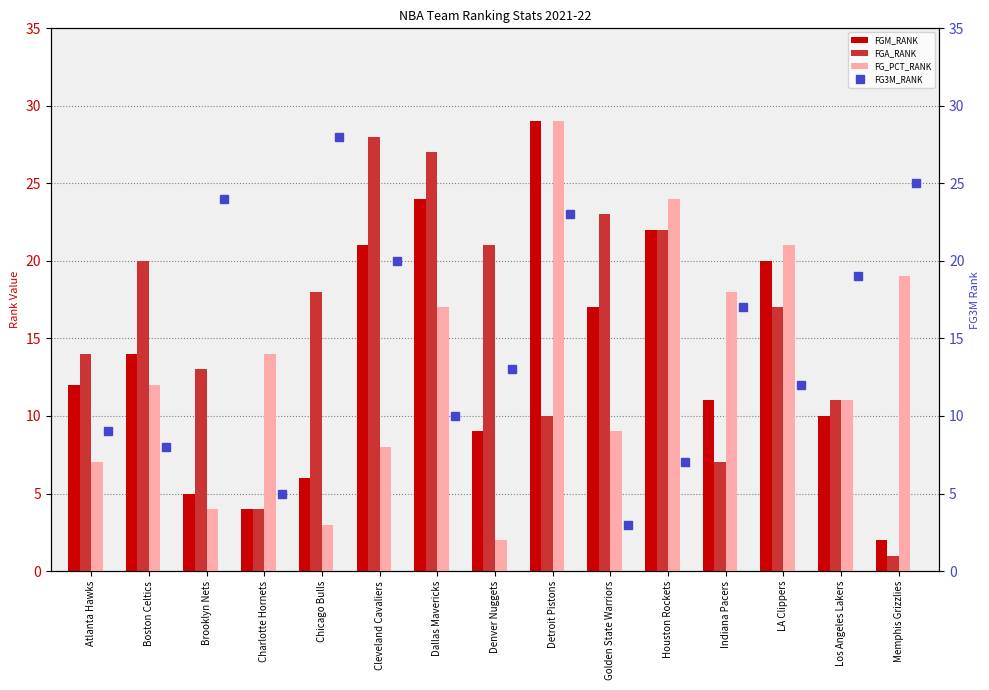

Reading right to left, extract all data points from this chart.

FGM_RANK: 2	10	20	11	22	17	29	9	24	21	6	4	5	14	12
FGA_RANK: 1	11	17	7	22	23	10	21	27	28	18	4	13	20	14
FG_PCT_RANK: 19	11	21	18	24	9	29	2	17	8	3	14	4	12	7
FG3M_RANK: 25	19	12	17	7	3	23	13	10	20	28	5	24	8	9